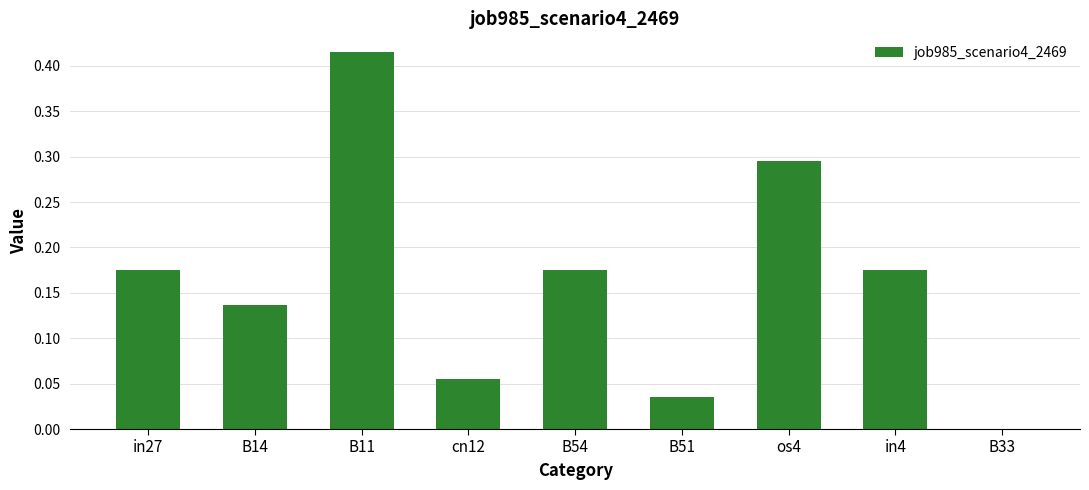

Which has a higher value, cn12 or B14?

B14